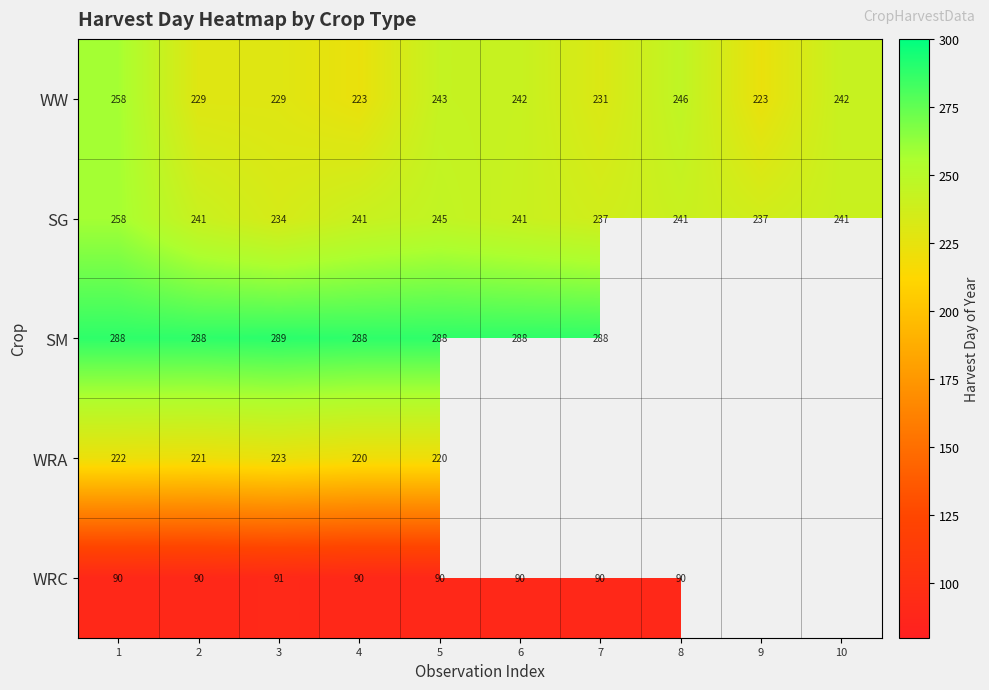

The WW series shows 223 at 4. True or false?

True